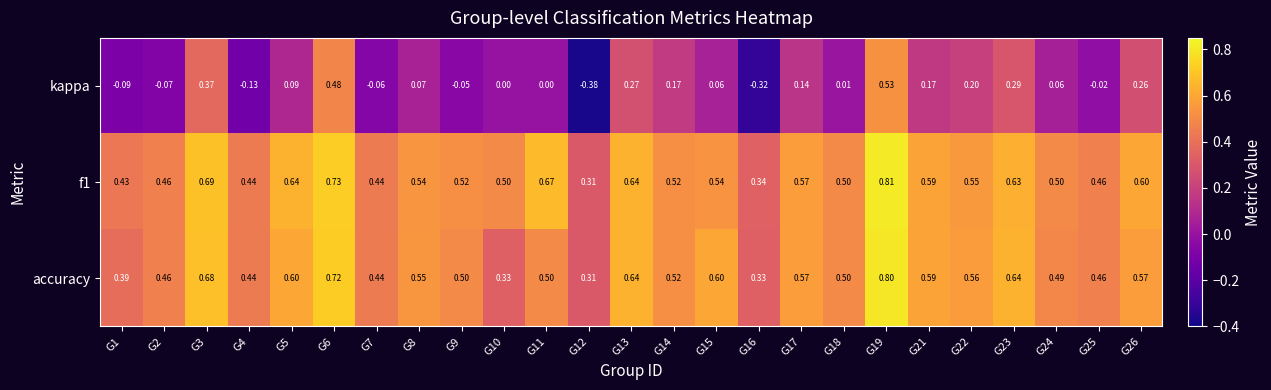

At how many categories does at least one series exceed 0?

25